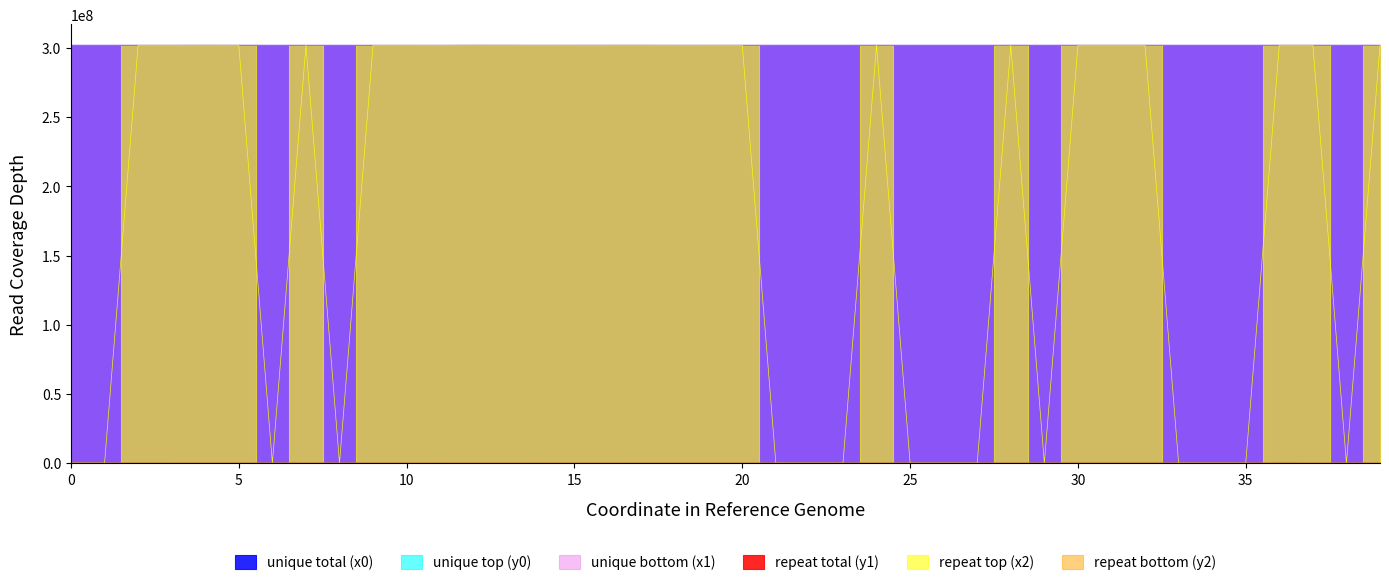

In unique top (y0), how many points are higher than both neighbors (excluding endpoints)?

6